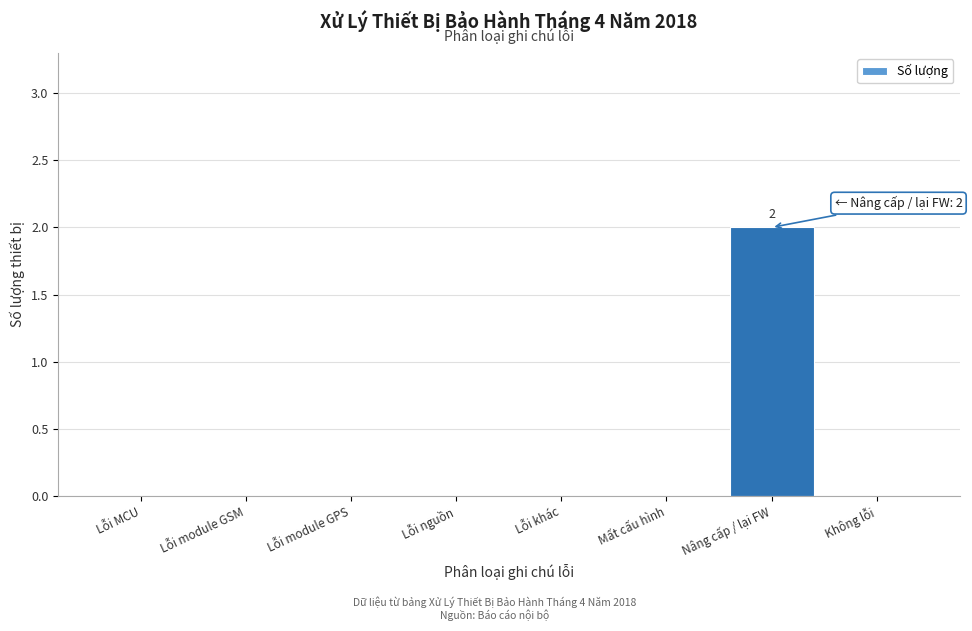

Reading left to right, extract all data points from this chart.

Lỗi MCU=0	Lỗi module GSM=0	Lỗi module GPS=0	Lỗi nguồn=0	Lỗi khác=0	Mất cấu hình=0	Nâng cấp / lại FW=2	Không lỗi=0